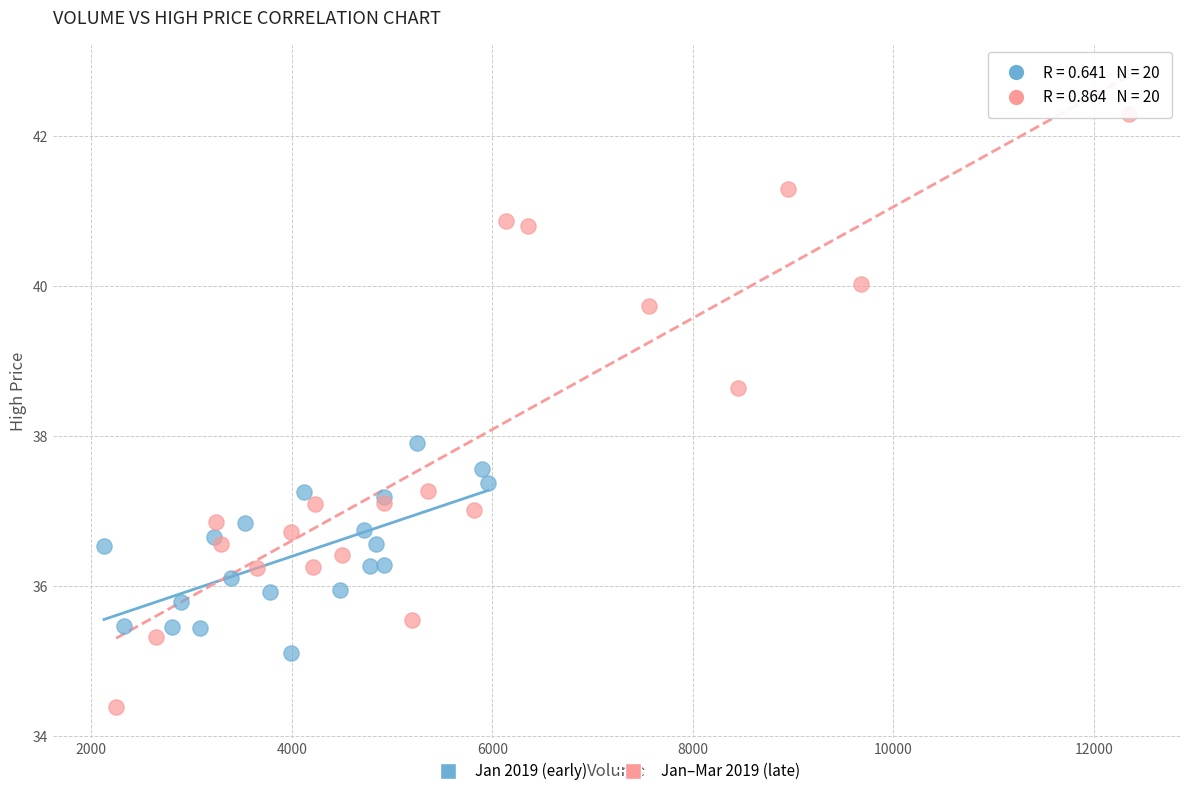

Which series has the widest spread of Y values?

Jan–Mar 2019 (late)